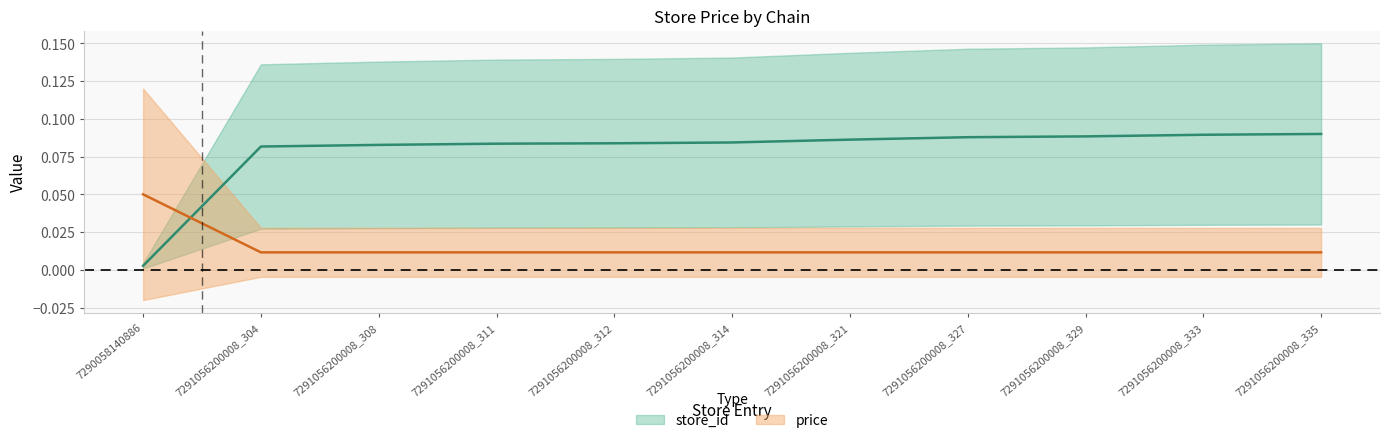

List the series in order of their overall mean, highest first.

store_id, price